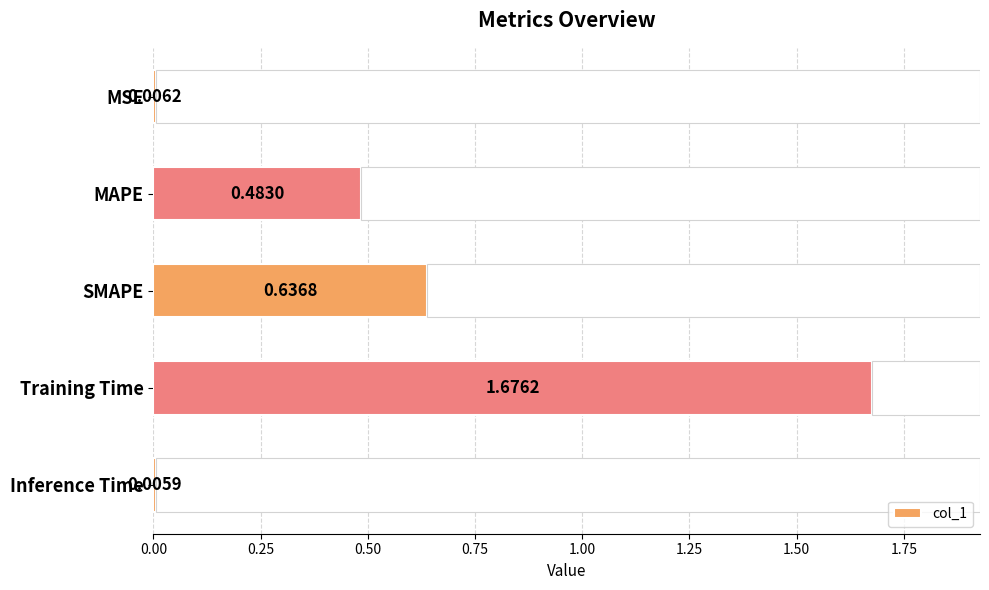

At which label does col_1 reach its peak?

Training Time